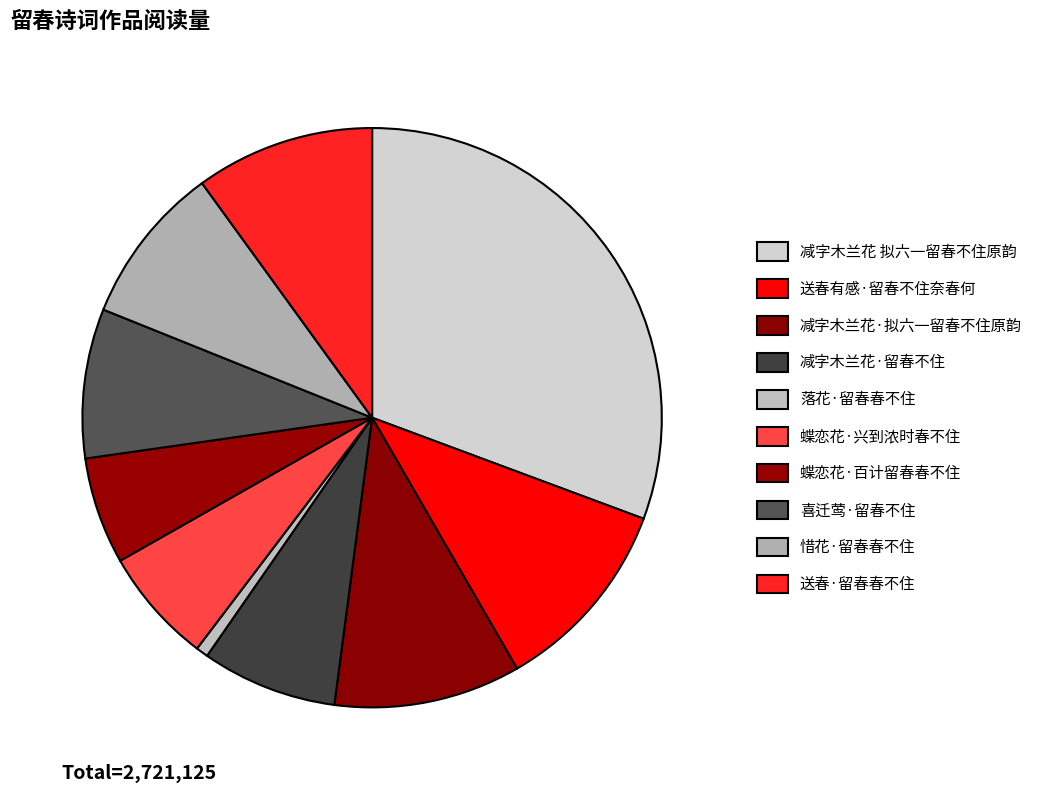

How many slices are in this pie chart?

10